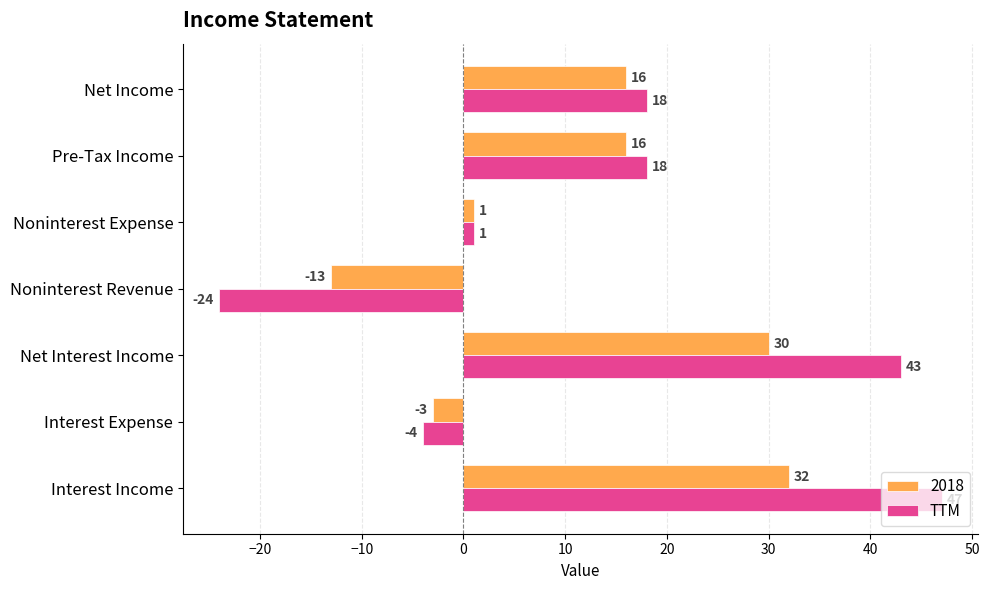

What is the difference between the TTM values at Noninterest Expense and Net Income?

17